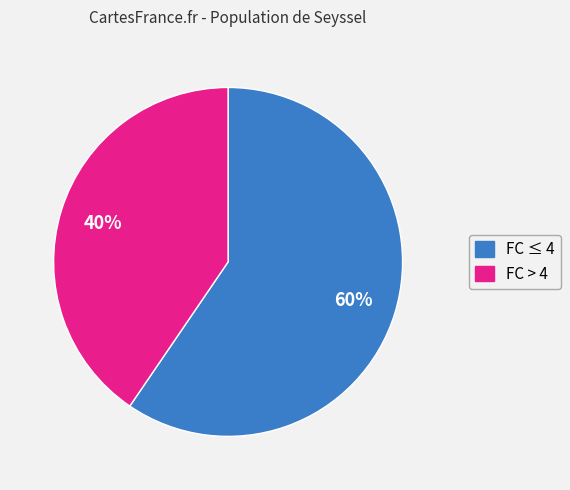

To the nearest percent, what is the average slice percentage?

50%